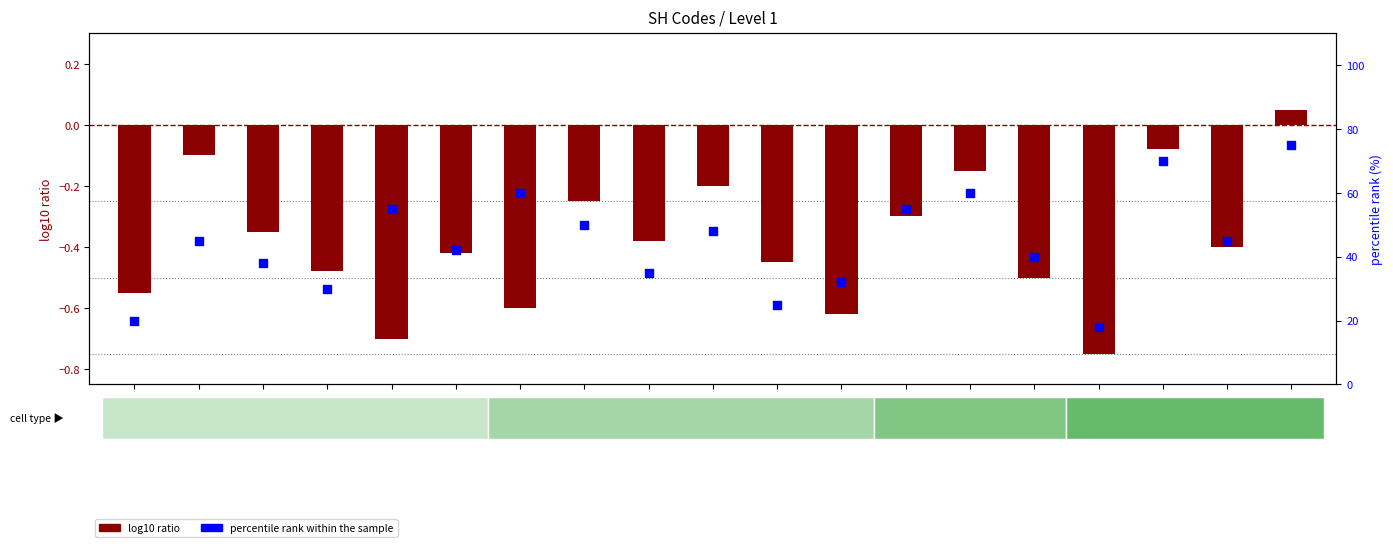

What are all the series names shown in the legend?

log10 ratio, percentile rank within the sample